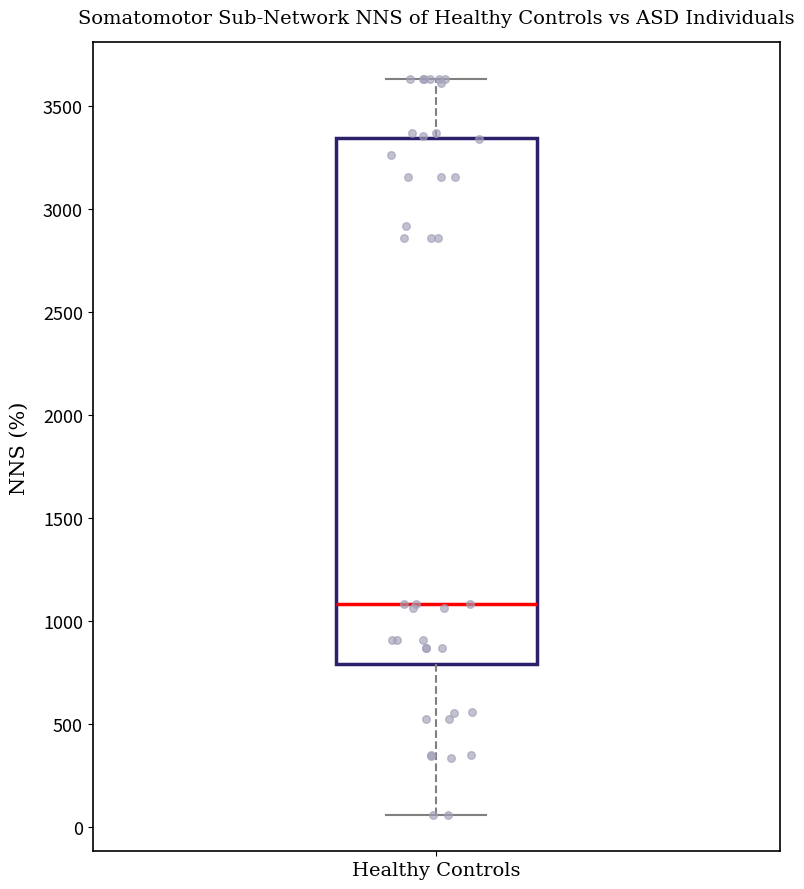

Read this box plot against the y-axis: the position of the median line, the range covered by the box, and the ends of both whiskers. The values are not printed on the chart, so give them approximately, as read against the axis.

median 1100, box 800 to 3350, whiskers 50 to 3650